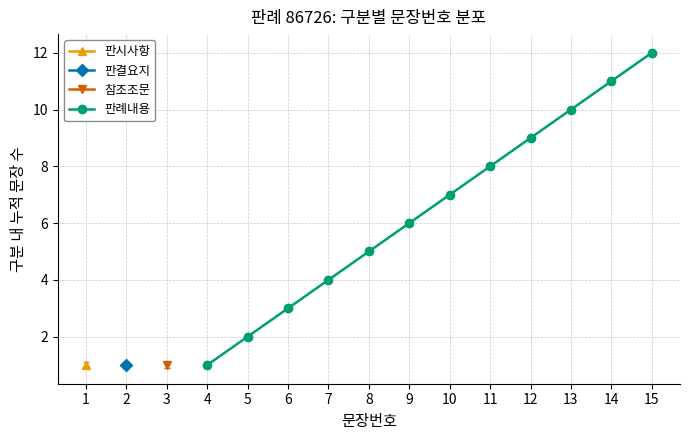

Rank the categories by 판례내용 value from lowest to highest.

4, 5, 6, 7, 8, 9, 10, 11, 12, 13, 14, 15